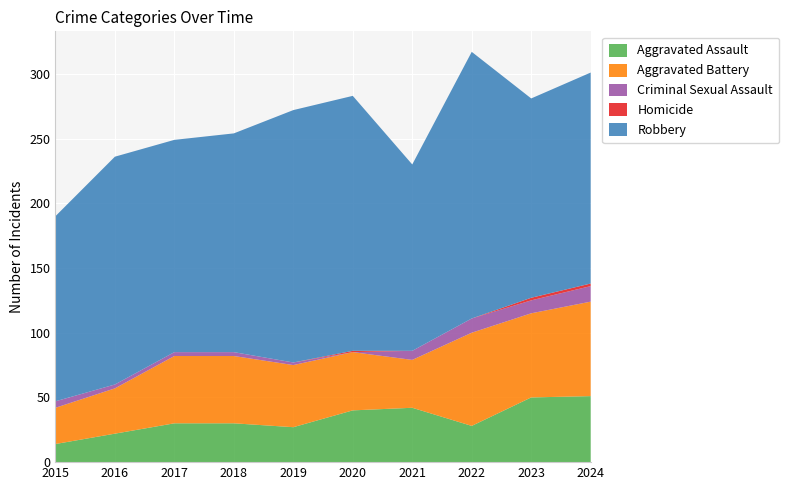

Reading left to right, transcribe all the data shown in this chart.

Aggravated Assault: 2015=14	2016=22	2017=30	2018=30	2019=27	2020=40	2021=42	2022=28	2023=50	2024=51
Aggravated Battery: 2015=28	2016=35	2017=52	2018=52	2019=48	2020=45	2021=37	2022=72	2023=65	2024=73
Criminal Sexual Assault: 2015=5	2016=3	2017=3	2018=3	2019=2	2020=0	2021=7	2022=11	2023=10	2024=12
Homicide: 2015=0	2016=0	2017=0	2018=0	2019=0	2020=1	2021=0	2022=0	2023=2	2024=2
Robbery: 2015=143	2016=176	2017=164	2018=169	2019=195	2020=197	2021=144	2022=206	2023=154	2024=163